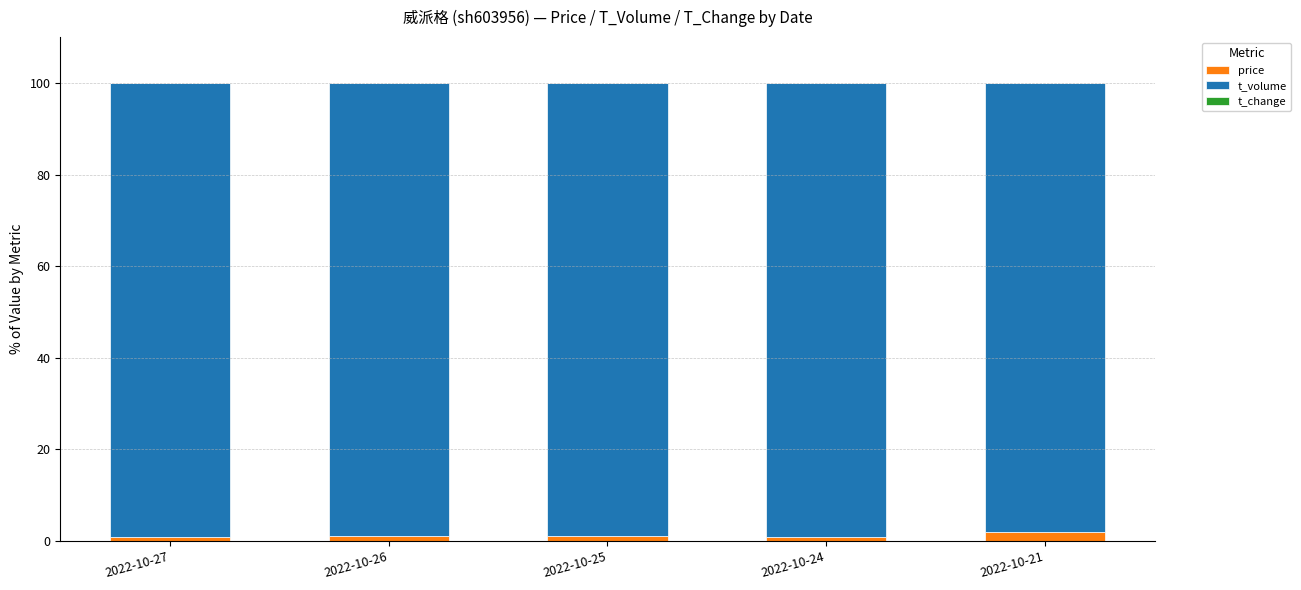

How many data points does each series have?

5